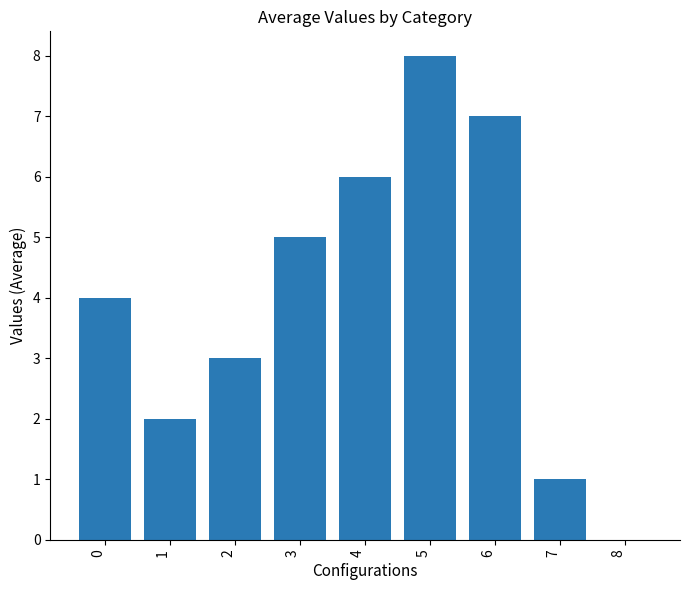

What is the maximum value shown in the chart?

8